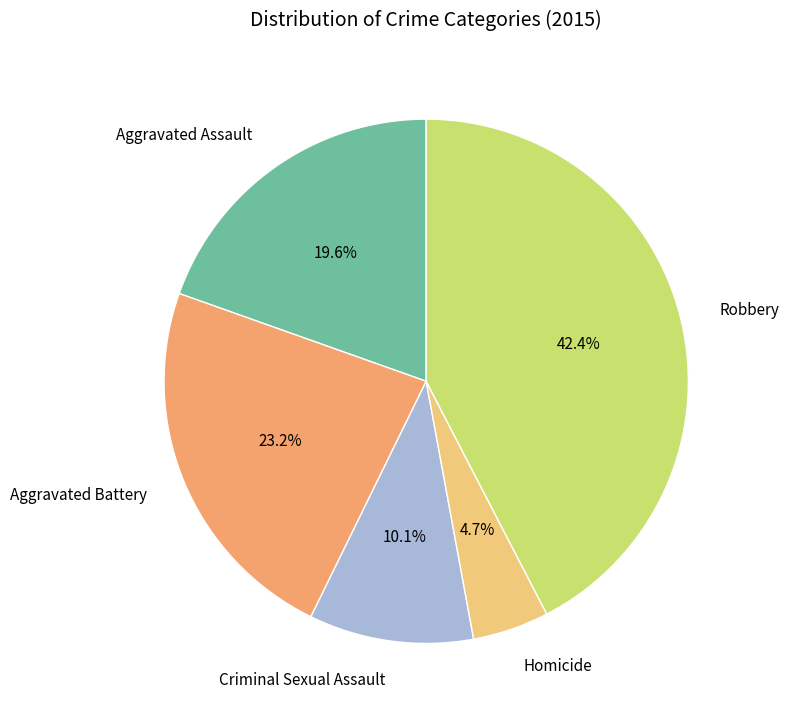

Rank the categories by value from highest to lowest.

Robbery, Aggravated Battery, Aggravated Assault, Criminal Sexual Assault, Homicide